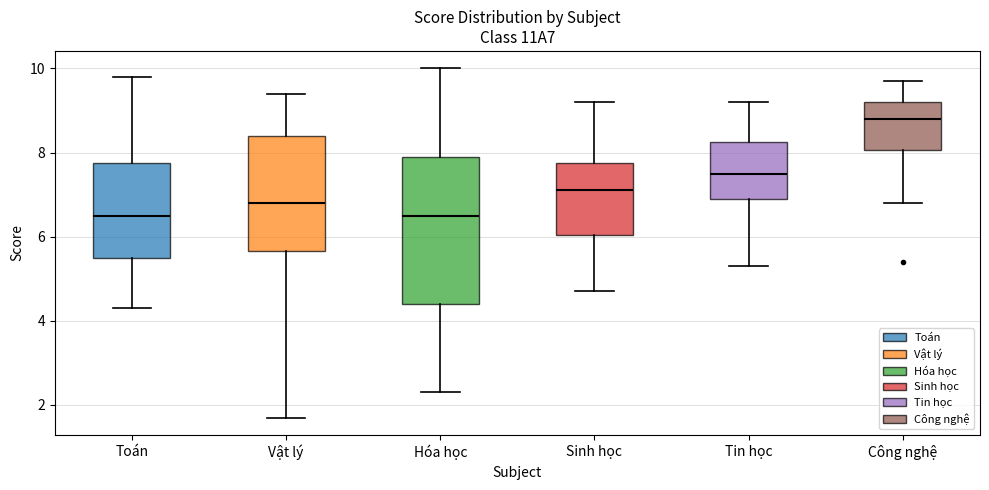

Reading left to right, transcribe this box plot: for each box, give where its median line is, the range the box spans, and where its two whiskers end, as read against the y-axis. The values are not printed on the chart, so give them approximately, as read against the axis.

Toán: median 6.6, box 5.6 to 7.8, whiskers 4.4 to 9.8
Vật lý: median 6.8, box 5.6 to 8.4, whiskers 1.8 to 9.4
Hóa học: median 6.6, box 4.4 to 8.0, whiskers 2.4 to 10.0
Sinh học: median 7.2, box 6.0 to 7.8, whiskers 4.8 to 9.2
Tin học: median 7.6, box 7.0 to 8.2, whiskers 5.4 to 9.2
Công nghệ: median 8.8, box 8.0 to 9.2, whiskers 6.8 to 9.8